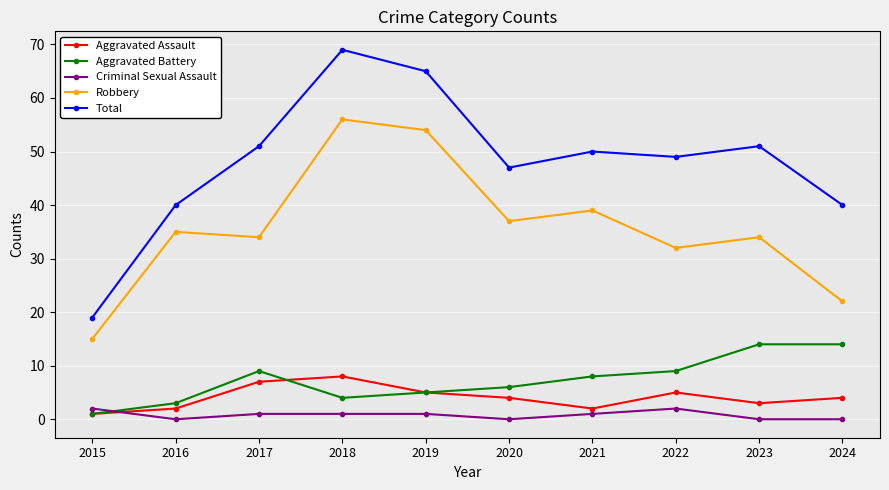

What is the total value across all series at 2016?

80